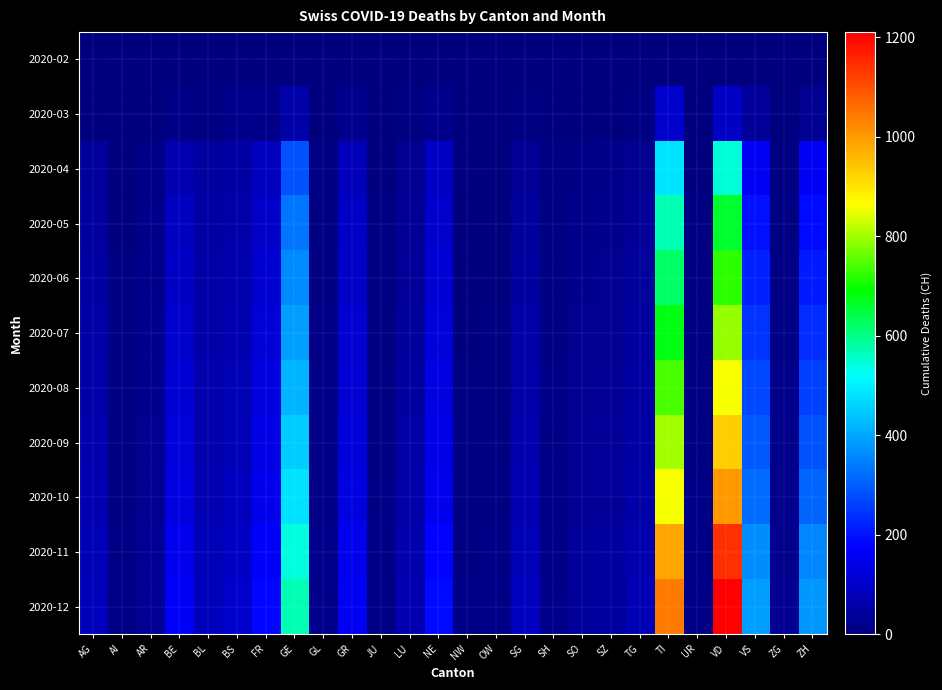

Reading left to right, list all the values displayed in this chart.

2020-02: AG=0	AI=0	AR=0	BE=0	BL=0	BS=0	FR=0	GE=0	GL=0	GR=0	JU=0	LU=0	NE=0	NW=0	OW=0	SG=0	SH=0	SO=0	SZ=0	TG=0	TI=0	UR=0	VD=0	VS=0	ZG=0	ZH=0
2020-03: AG=2	AI=0	AR=2	BE=13	BL=7	BS=15	FR=17	GE=58	GL=2	GR=19	JU=0	LU=6	NE=20	NW=0	OW=0	SG=7	SH=0	SO=0	SZ=2	TG=6	TI=105	UR=0	VD=97	VS=35	ZG=1	ZH=24
2020-04: AG=39	AI=3	AR=13	BE=68	BL=44	BS=51	FR=88	GE=288	GL=7	GR=85	JU=3	LU=26	NE=90	NW=1	OW=2	SG=30	SH=5	SO=14	SZ=18	TG=26	TI=484	UR=4	VD=544	VS=158	ZG=7	ZH=157
2020-05: AG=47	AI=4	AR=16	BE=88	BL=50	BS=58	FR=102	GE=335	GL=8	GR=96	JU=5	LU=33	NE=105	NW=2	OW=3	SG=40	SH=7	SO=18	SZ=22	TG=34	TI=570	UR=5	VD=660	VS=198	ZG=9	ZH=189
2020-06: AG=50	AI=5	AR=18	BE=95	BL=54	BS=62	FR=110	GE=360	GL=9	GR=102	JU=6	LU=37	NE=115	NW=3	OW=4	SG=46	SH=8	SO=21	SZ=25	TG=38	TI=620	UR=6	VD=720	VS=220	ZG=11	ZH=210
2020-07: AG=55	AI=6	AR=20	BE=105	BL=58	BS=68	FR=120	GE=390	GL=10	GR=110	JU=7	LU=42	NE=125	NW=4	OW=5	SG=52	SH=9	SO=24	SZ=28	TG=43	TI=680	UR=7	VD=790	VS=245	ZG=13	ZH=235
2020-08: AG=60	AI=7	AR=22	BE=115	BL=62	BS=74	FR=130	GE=420	GL=11	GR=118	JU=8	LU=47	NE=135	NW=5	OW=6	SG=58	SH=10	SO=27	SZ=31	TG=48	TI=740	UR=8	VD=860	VS=270	ZG=15	ZH=260
2020-09: AG=65	AI=8	AR=24	BE=125	BL=66	BS=80	FR=140	GE=450	GL=12	GR=126	JU=9	LU=52	NE=145	NW=6	OW=7	SG=64	SH=11	SO=30	SZ=34	TG=53	TI=800	UR=9	VD=930	VS=295	ZG=17	ZH=285
2020-10: AG=70	AI=9	AR=26	BE=135	BL=70	BS=86	FR=150	GE=480	GL=13	GR=134	JU=10	LU=57	NE=155	NW=7	OW=8	SG=70	SH=12	SO=33	SZ=37	TG=58	TI=860	UR=10	VD=1000	VS=320	ZG=19	ZH=310
2020-11: AG=80	AI=10	AR=30	BE=155	BL=80	BS=98	FR=170	GE=540	GL=15	GR=150	JU=12	LU=65	NE=175	NW=9	OW=10	SG=80	SH=14	SO=38	SZ=43	TG=66	TI=980	UR=12	VD=1140	VS=365	ZG=23	ZH=355
2020-12: AG=85	AI=11	AR=32	BE=165	BL=85	BS=104	FR=180	GE=570	GL=16	GR=158	JU=13	LU=70	NE=185	NW=10	OW=11	SG=86	SH=15	SO=41	SZ=46	TG=71	TI=1040	UR=13	VD=1210	VS=390	ZG=25	ZH=380